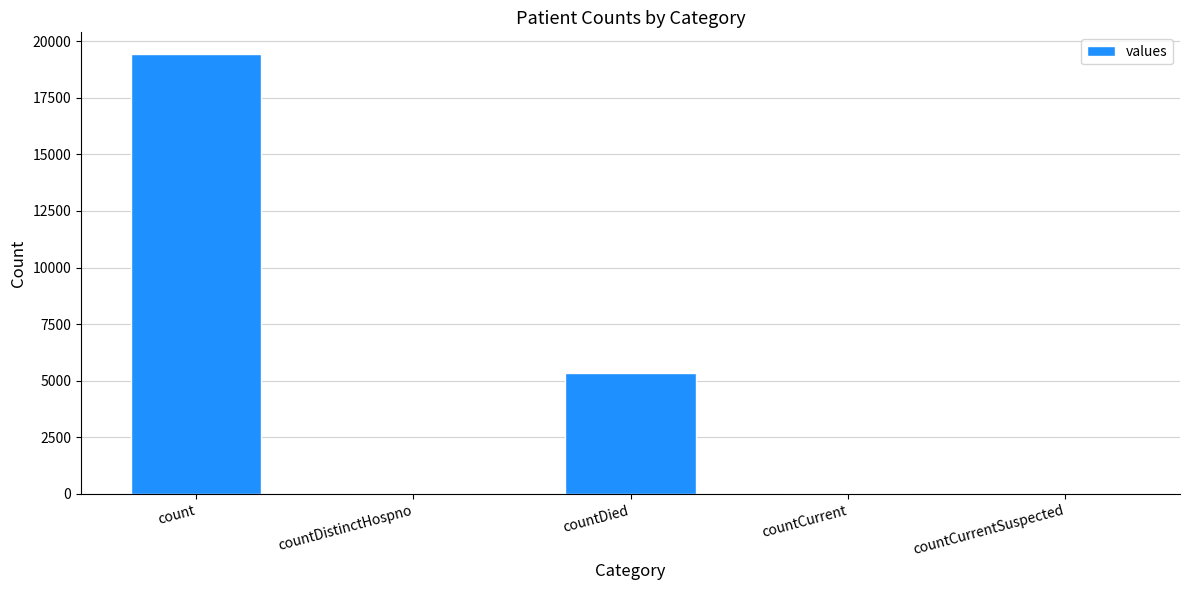

Are the bars grouped side by side (vs. stacked)?

No